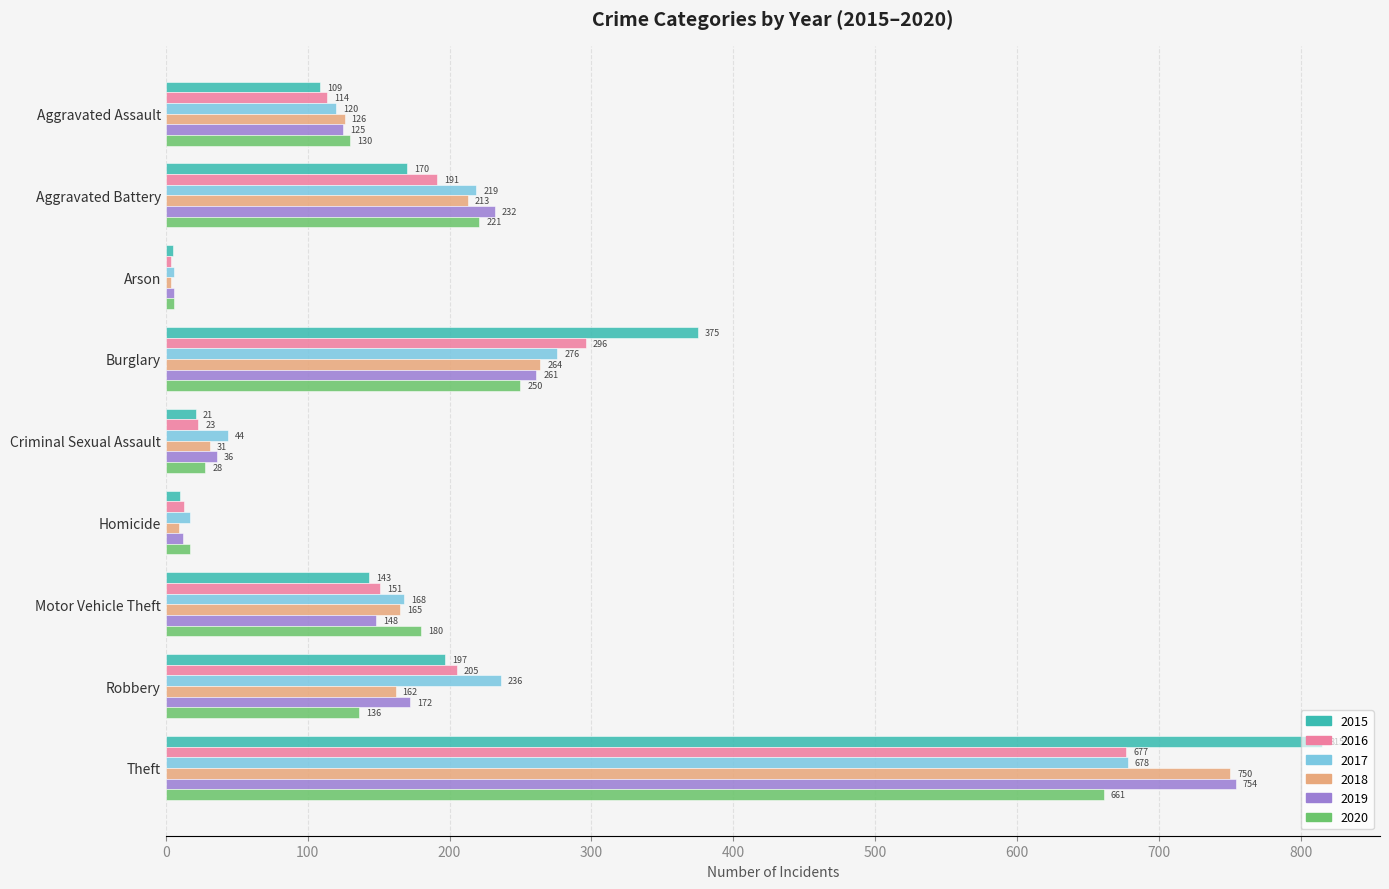

Is the value of 2015 at Arson greater than the value of 2017 at Theft?

No